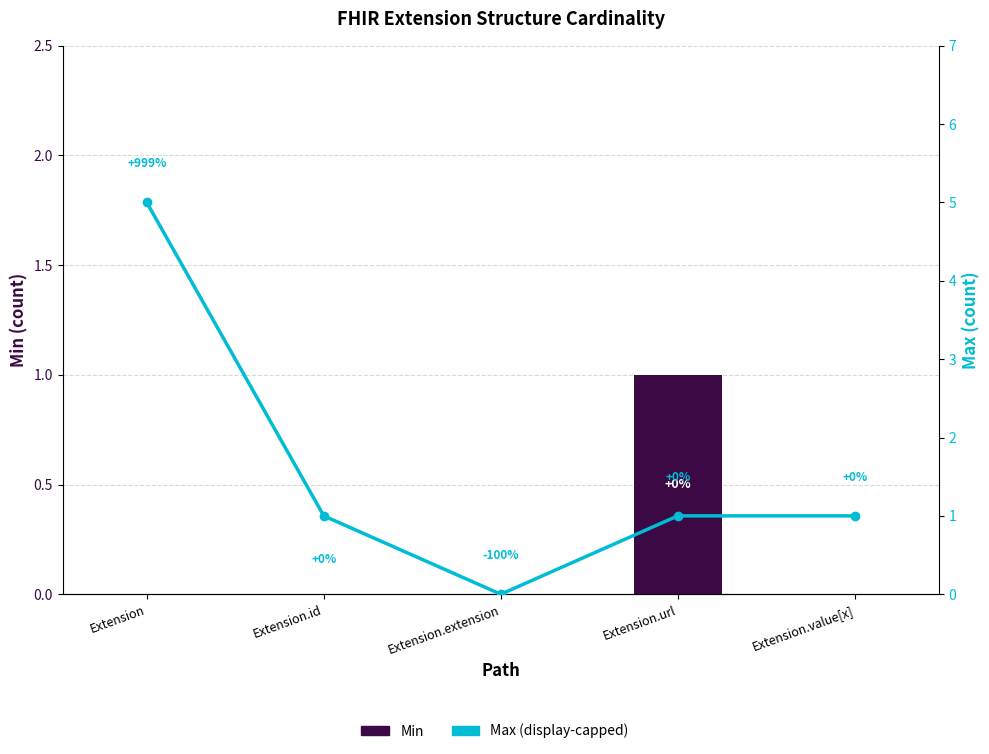

What position from the right is Extension.url?

2